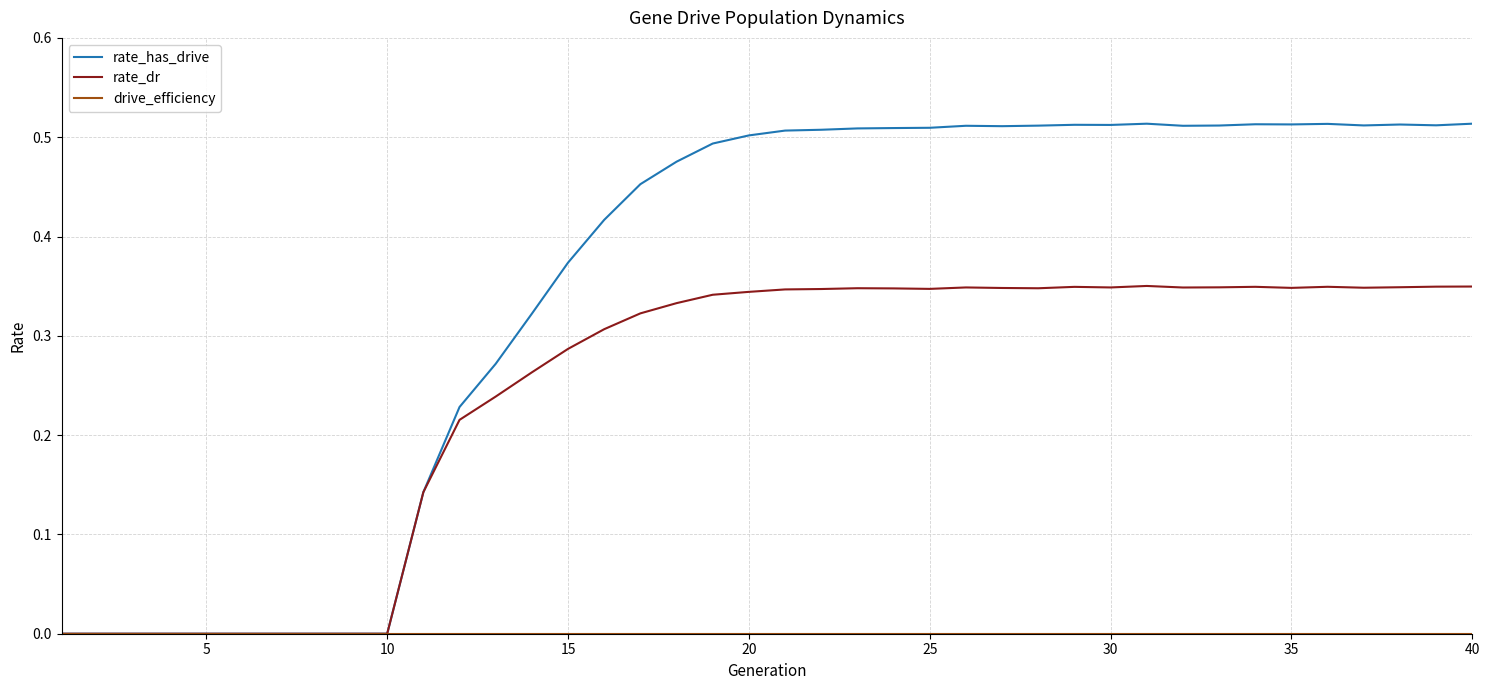

How many lines are shown in the chart?

3